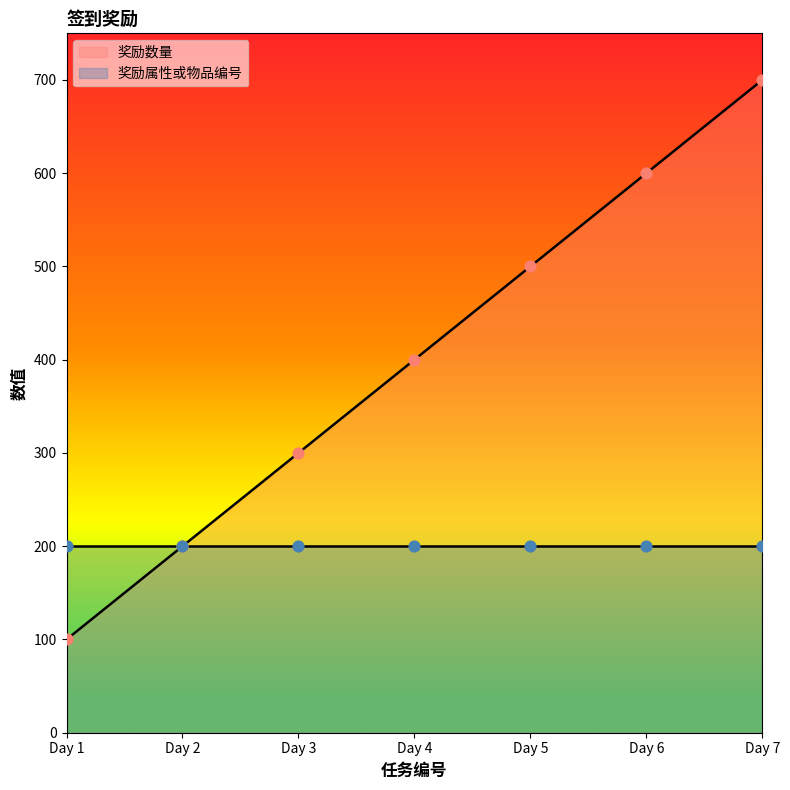

What is the highest value of the 奖励数量 series?

700